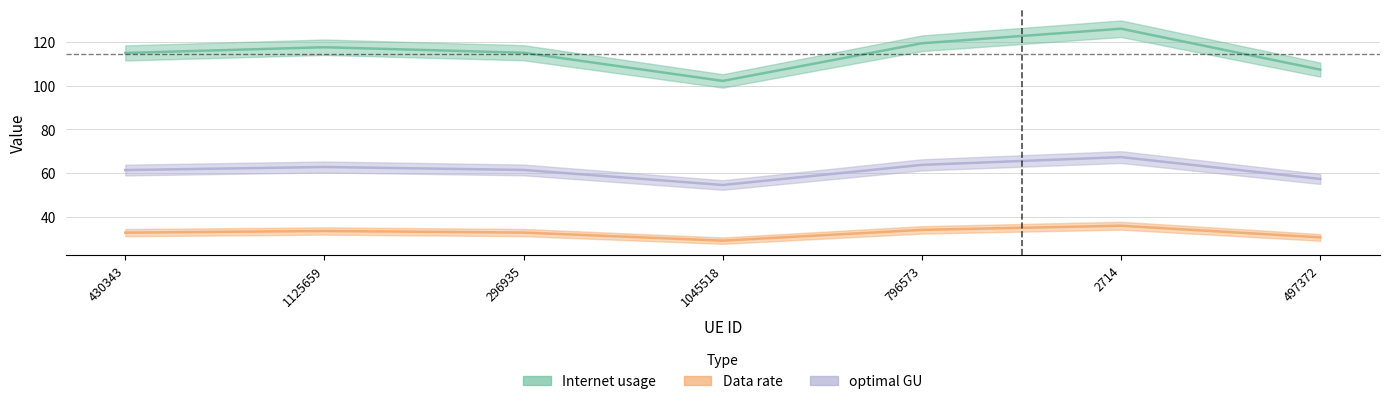

True or false: Internet usage and Data rate cross at least once.

False